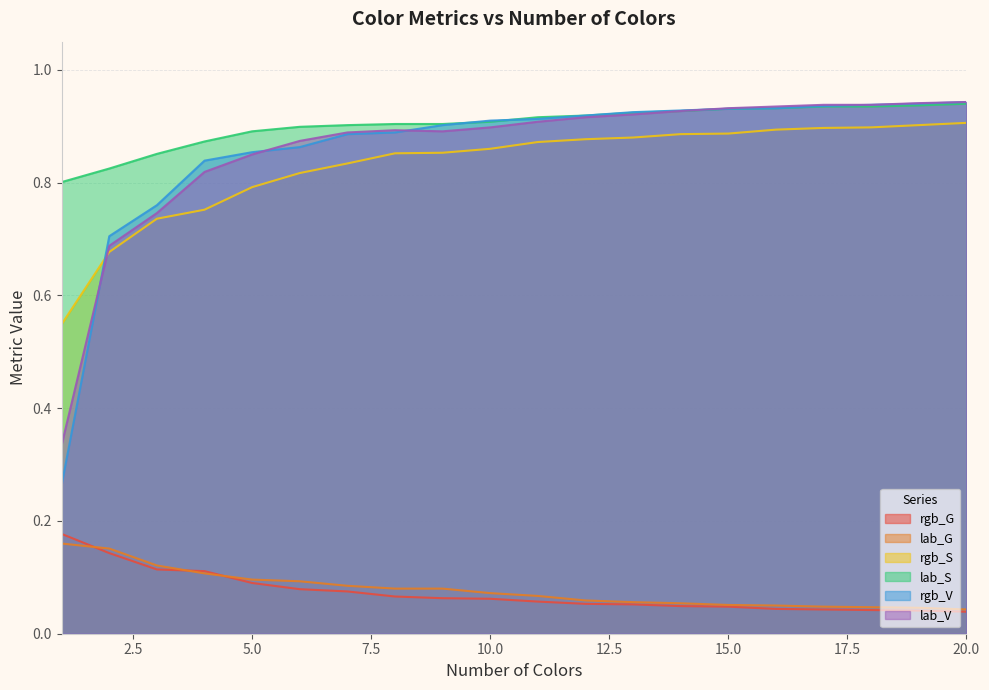

Which series has the largest range (max minus min)?

rgb_V